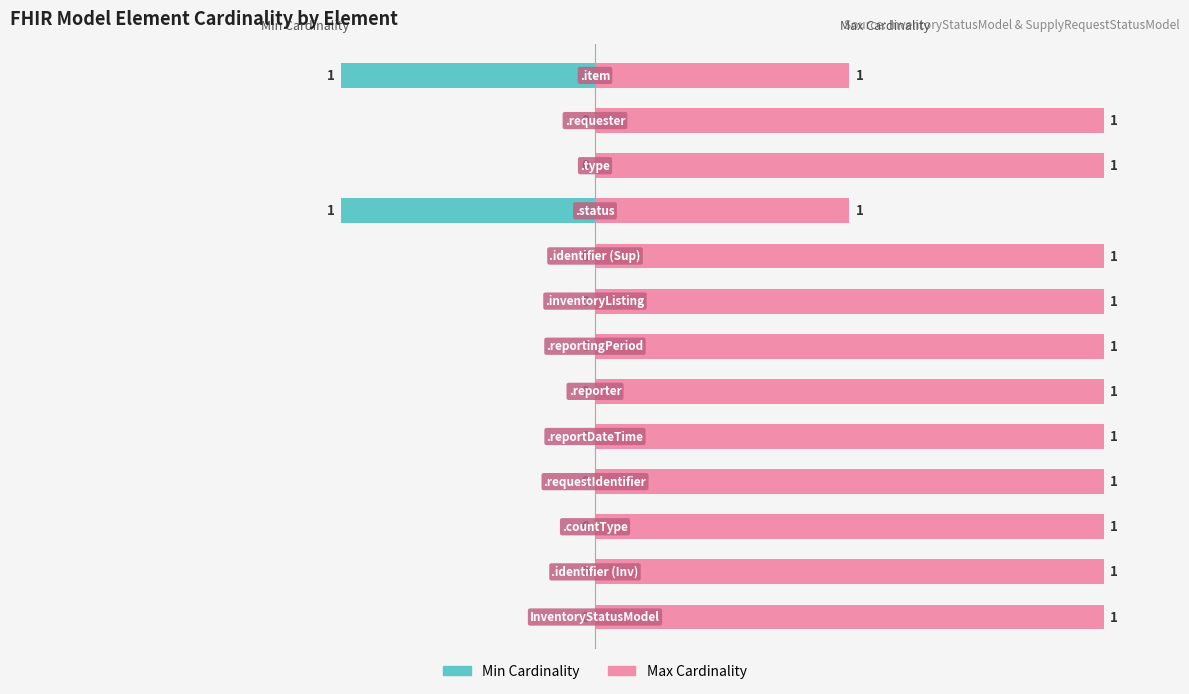

How many bars are there in total?

26